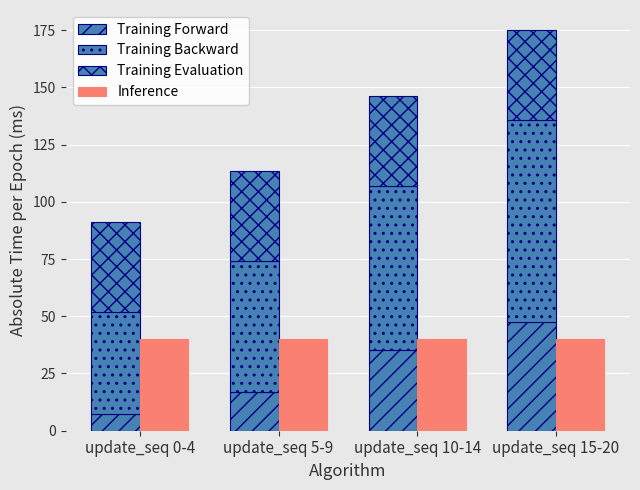

What is the lowest value of the Inference series?

40.2